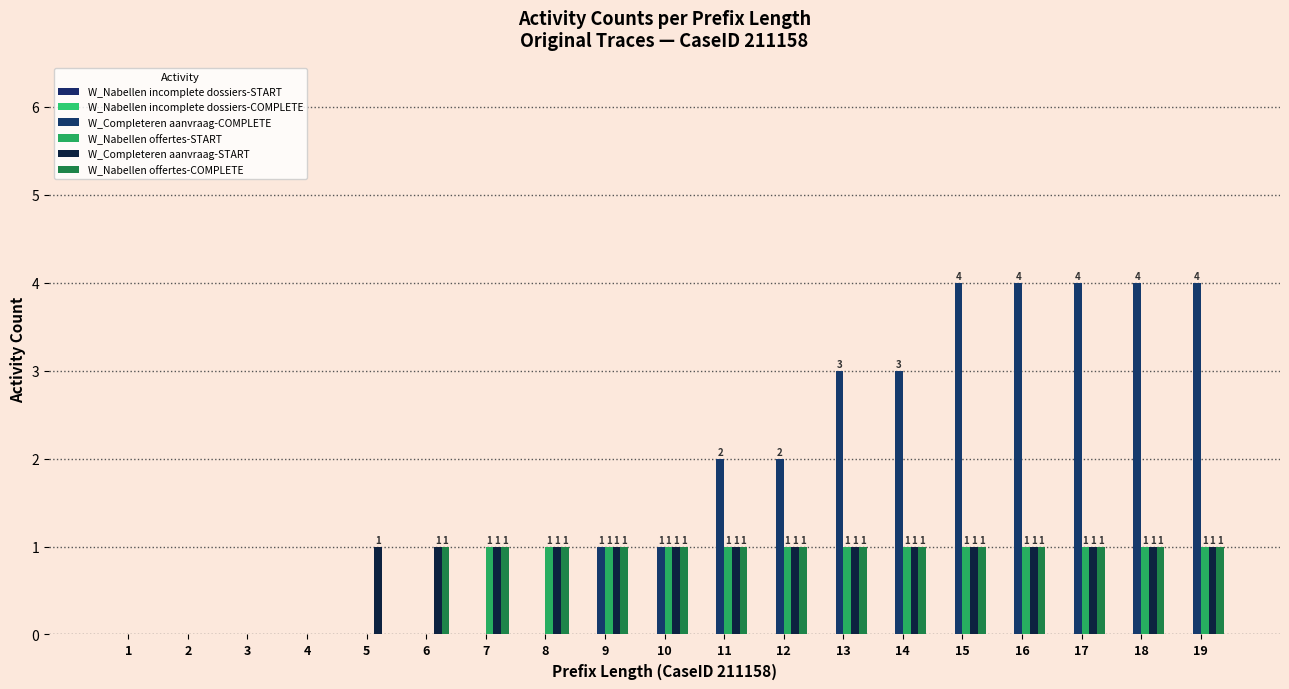

Does the chart contain stacked bars?

No